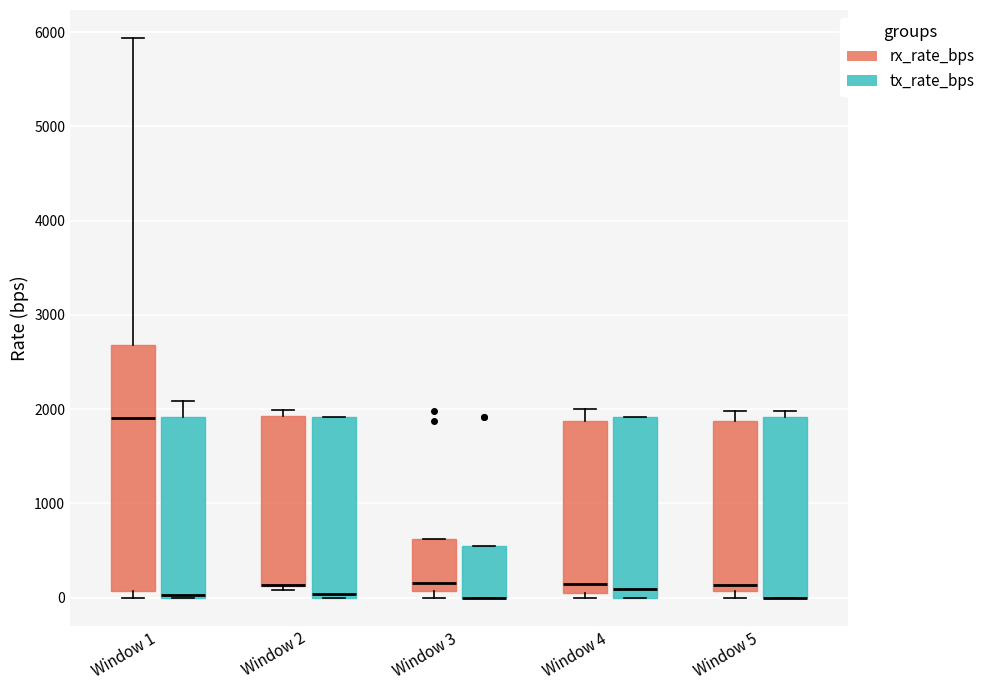

Reading left to right, read every box against the y-axis: the position of its median line, the range the box covers, and the ends of its whiskers. The values are not printed on the chart, so give them approximately, as read against the axis.

Window 1 (rx_rate_bps): median 1900, box 100 to 2700, whiskers 0 to 5900
Window 1 (tx_rate_bps): median 0 (just above the box's lower edge), box 0 to 1900, whiskers 0 to 2100
Window 2 (rx_rate_bps): median 100 (drawn on the box's lower edge), box 100 to 1900, whiskers 100 (just below the box's lower edge) to 2000
Window 2 (tx_rate_bps): median 0 (just above the box's lower edge), box 0 to 1900, whiskers 0 to 1900
Window 3 (rx_rate_bps): median 200, box 100 to 600, whiskers 0 to 600
Window 3 (tx_rate_bps): median 0 (drawn on the box's lower edge), box 0 to 500, whiskers 0 to 500
Window 4 (rx_rate_bps): median 100, box 0 to 1900, whiskers 0 (just below the box's lower edge) to 2000
Window 4 (tx_rate_bps): median 100, box 0 to 1900, whiskers 0 to 1900
Window 5 (rx_rate_bps): median 100 (just above the box's lower edge), box 100 to 1900, whiskers 0 to 2000
Window 5 (tx_rate_bps): median 0 (drawn on the box's lower edge), box 0 to 1900, whiskers 0 to 2000